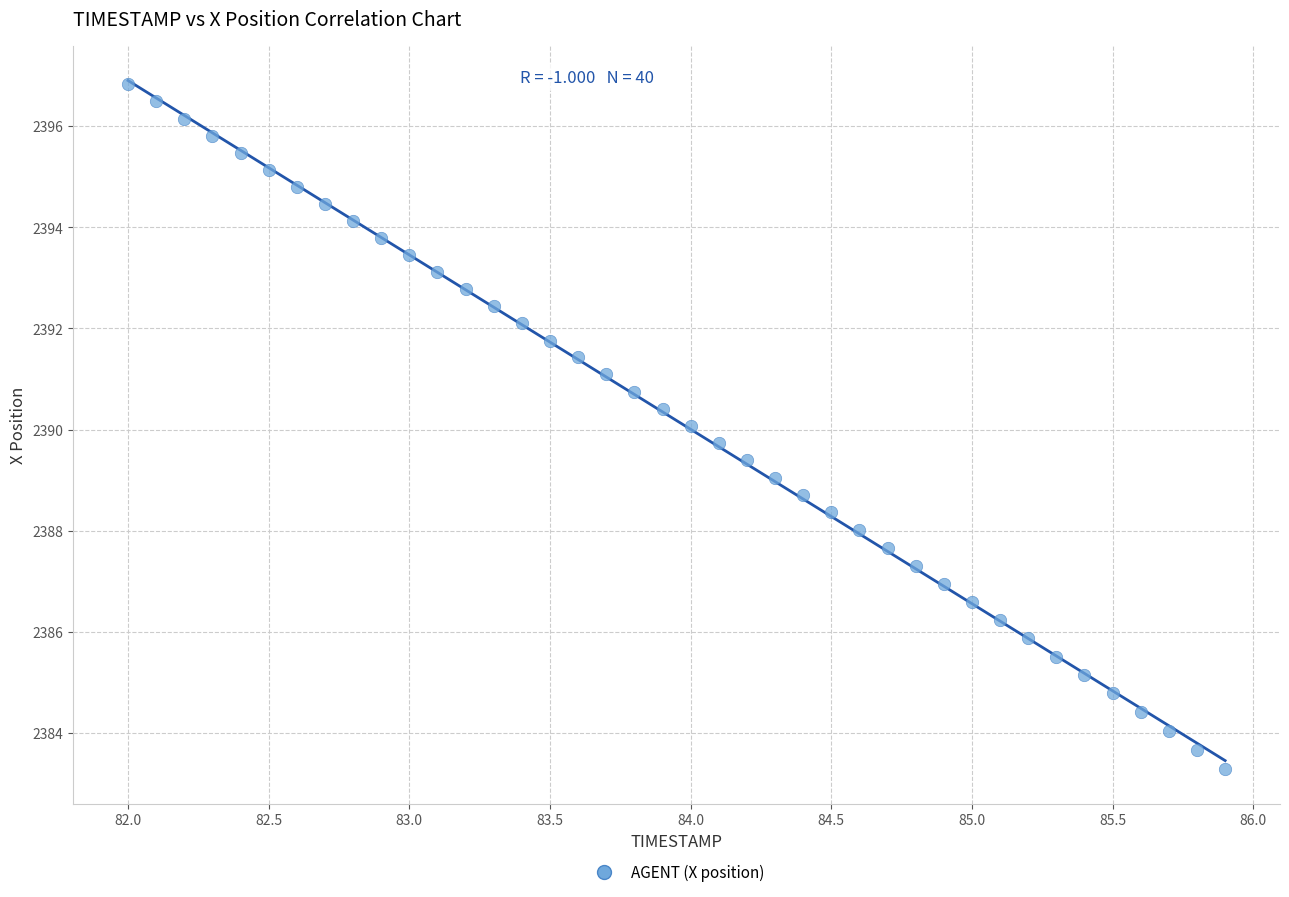

How many points are shown in the scatter plot?

40